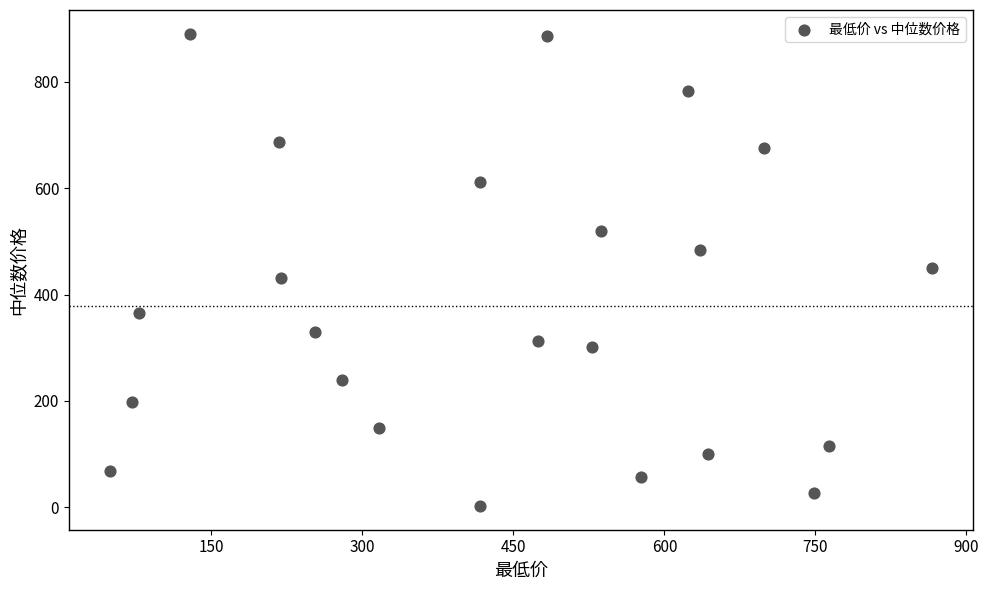

What is the range of X values (max minus min)?

816.4